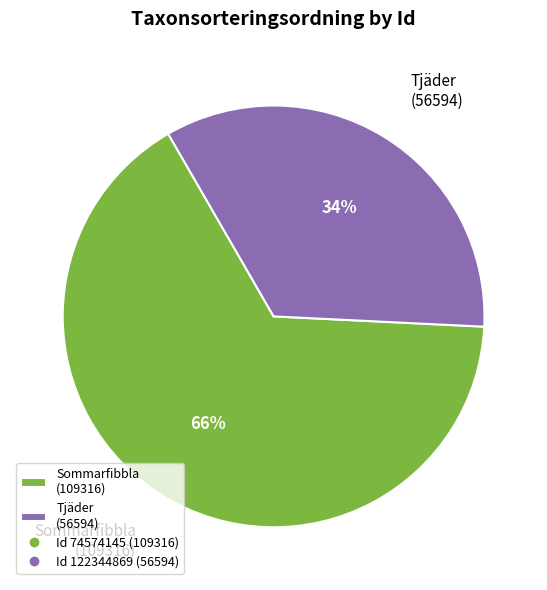

To the nearest percent, what is the average slice percentage?

50%